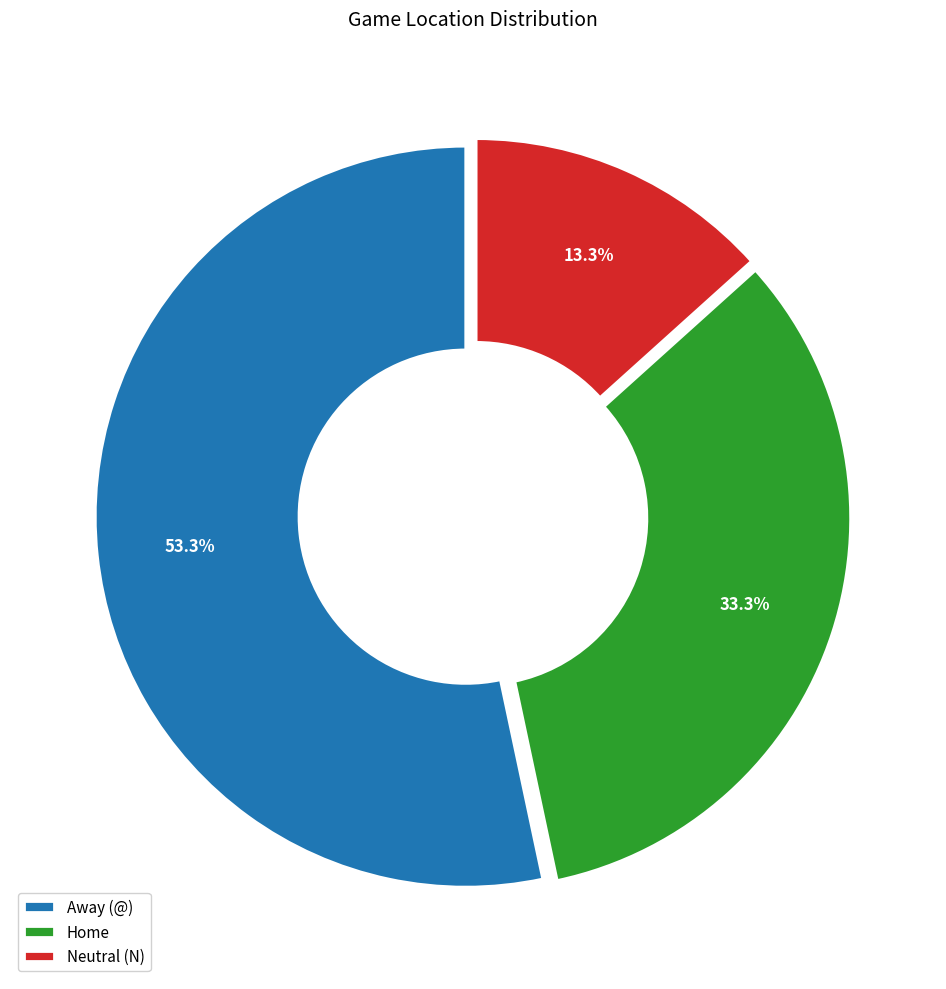

The Home slice represents 33% of the pie. True or false?

True